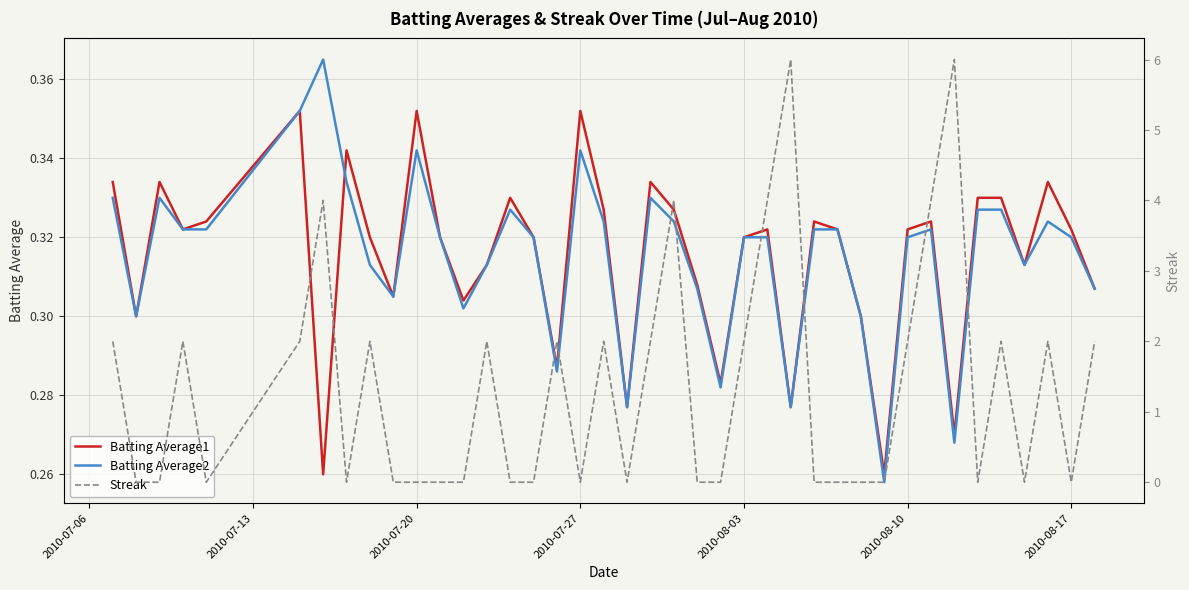

Is it true that Batting Average1 equals 0.1 at 2010-08-10?

False